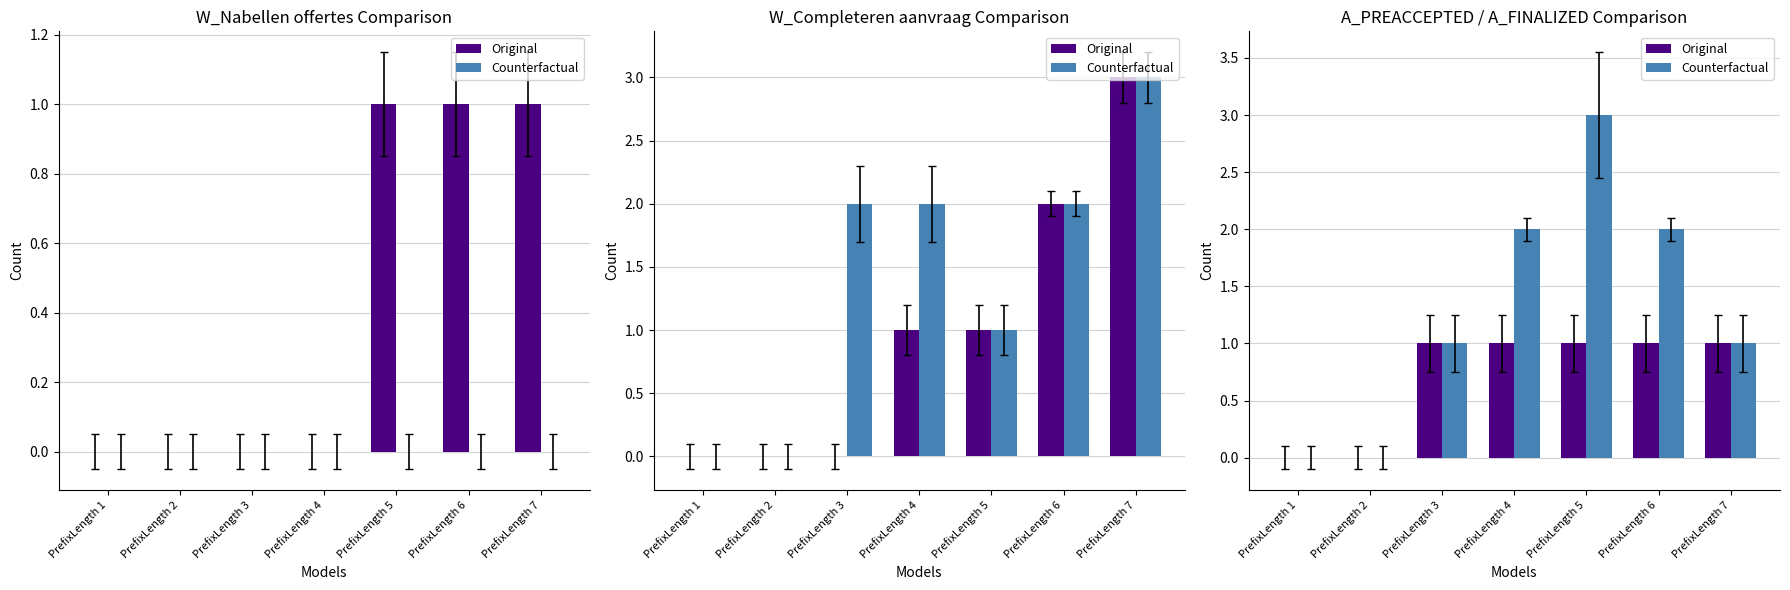

What is the value of the Counterfactual bar at the 6th from the left?

2